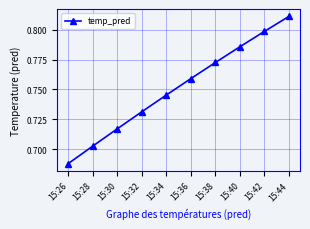

True or false: the data has more than 0 interior local peaks.

False